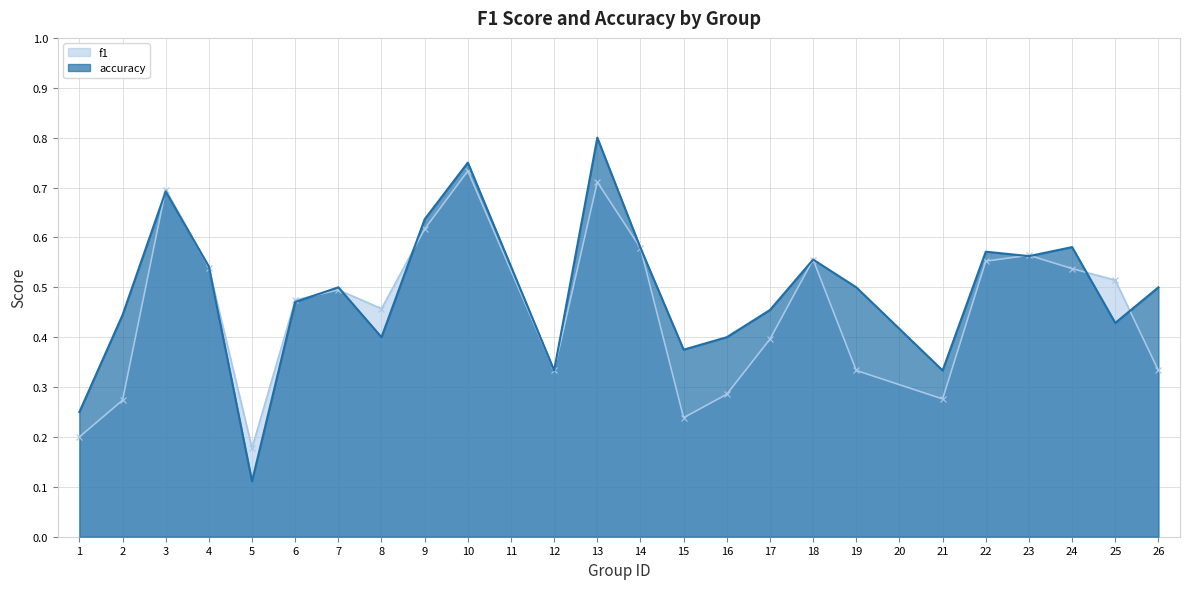

How many lines are shown in the chart?

2